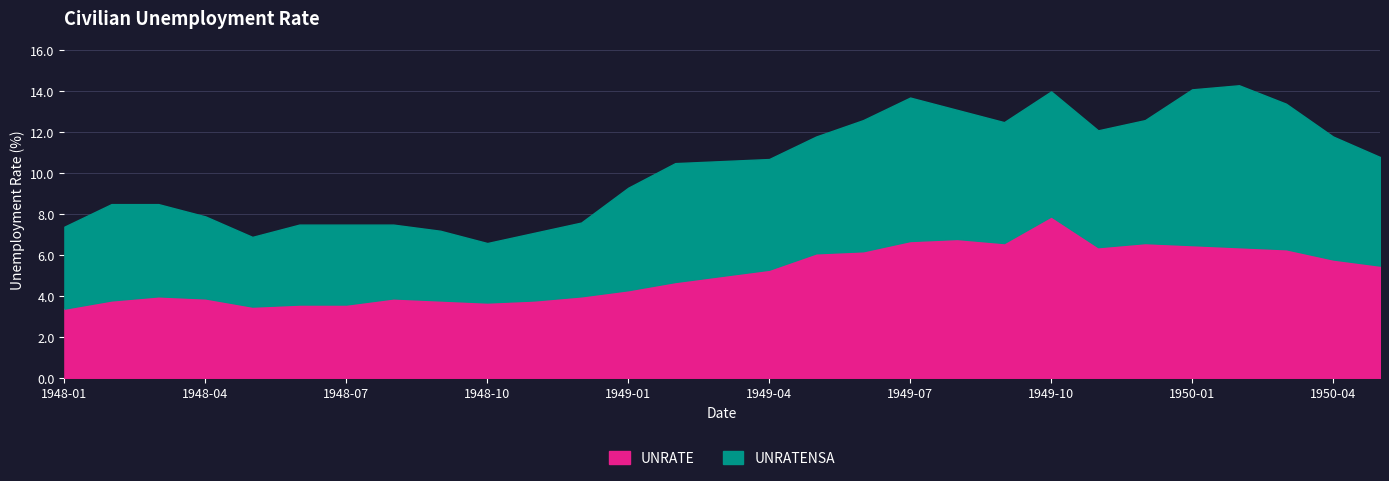

What is the maximum value for UNRATE?

7.9